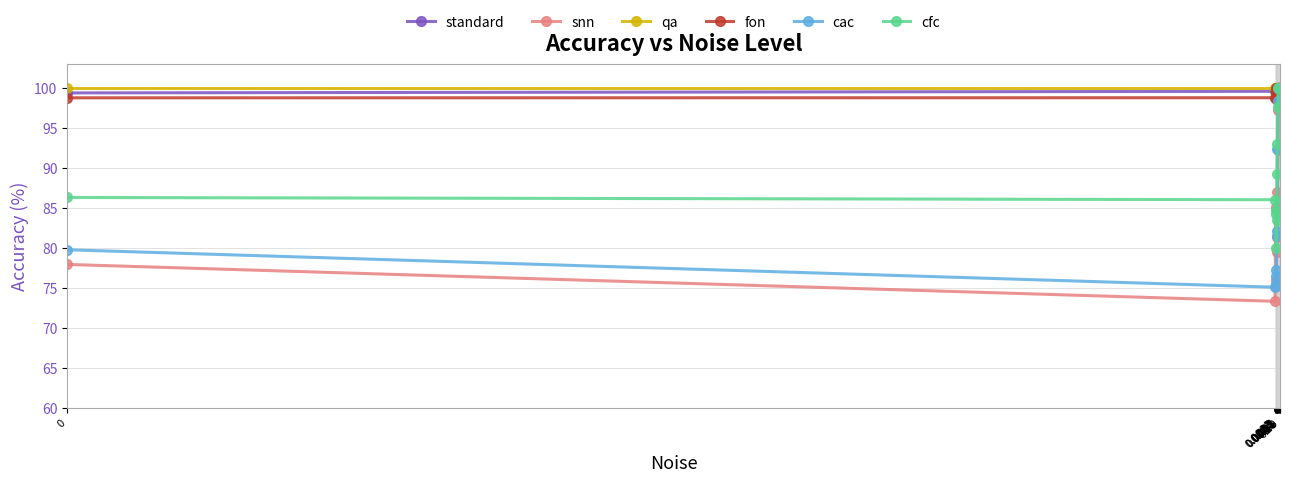

What is the minimum value for cac?

75.1